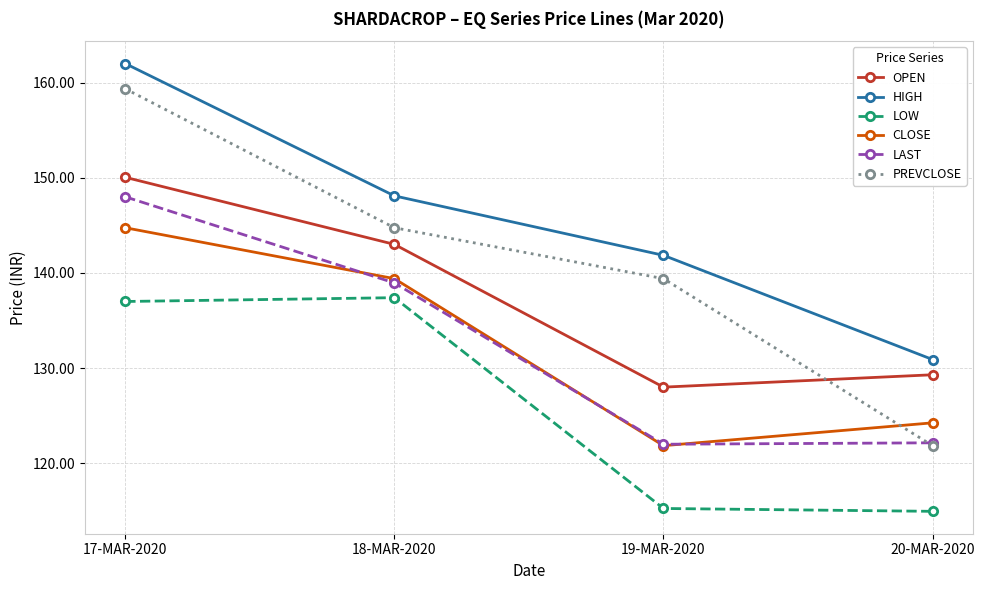

What is the total value across all series at 19-MAR-2020?

768.4